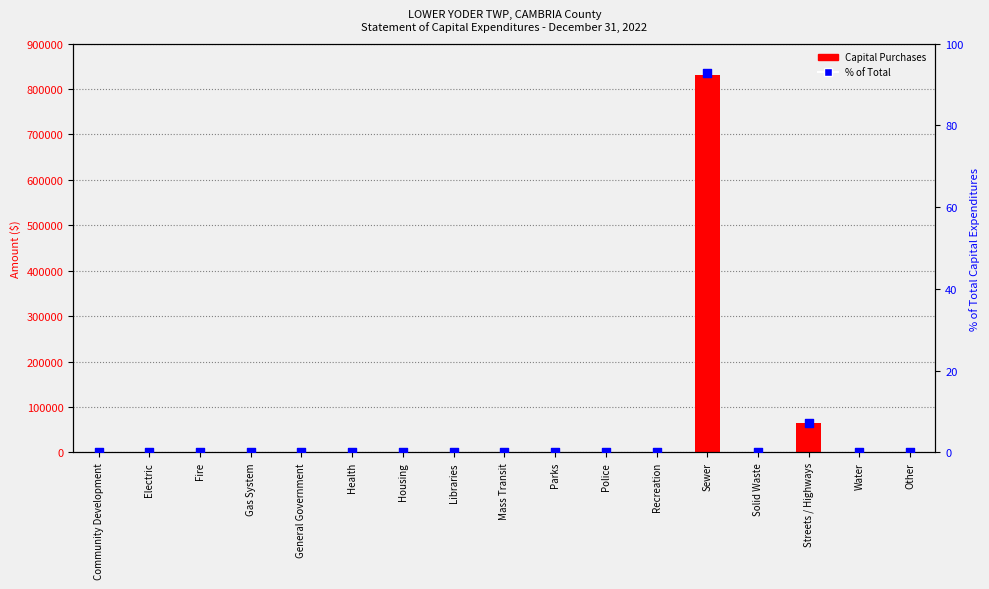

What are all the series names shown in the legend?

Capital Purchases, % of Total